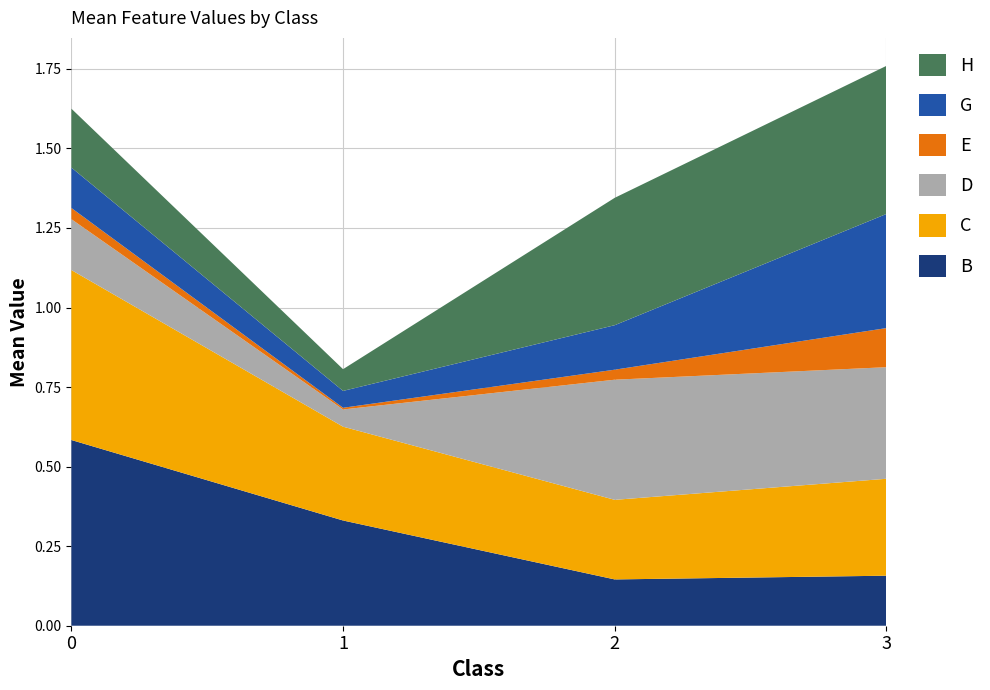

Reading left to right, extract all data points from this chart.

B: 0=0.6	1=0.3	2=0.1	3=0.2
C: 0=0.5	1=0.3	2=0.3	3=0.3
D: 0=0.2	1=0.1	2=0.4	3=0.4
E: 0=0.0	1=0.0	2=0.0	3=0.1
G: 0=0.1	1=0.1	2=0.1	3=0.4
H: 0=0.2	1=0.1	2=0.4	3=0.5